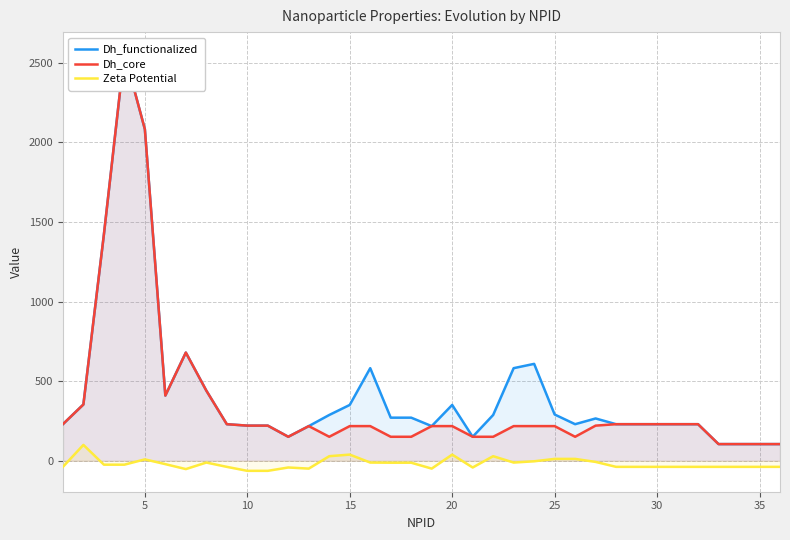

True or false: Zeta Potential and Dh_core cross at least once.

False